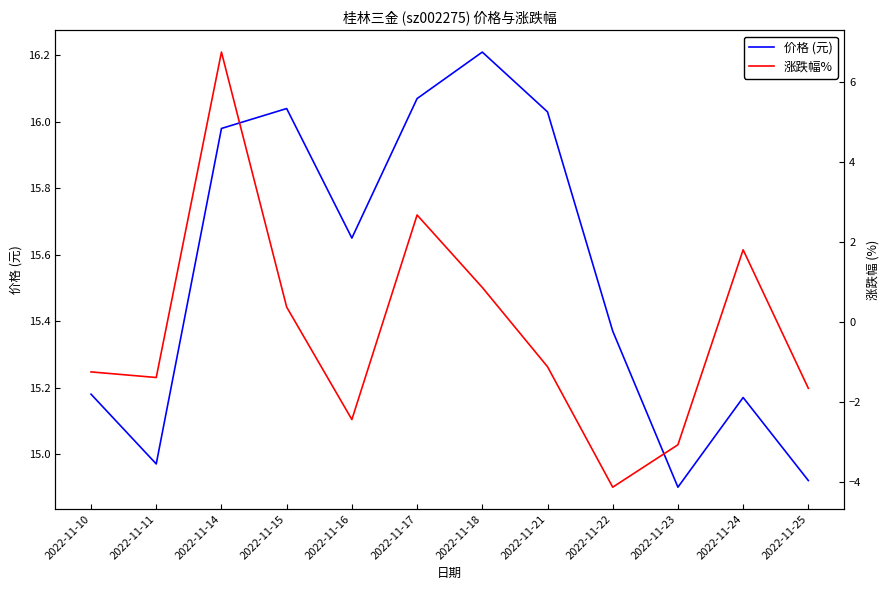

True or false: 价格 (元) and 涨跌幅% cross at least once.

False